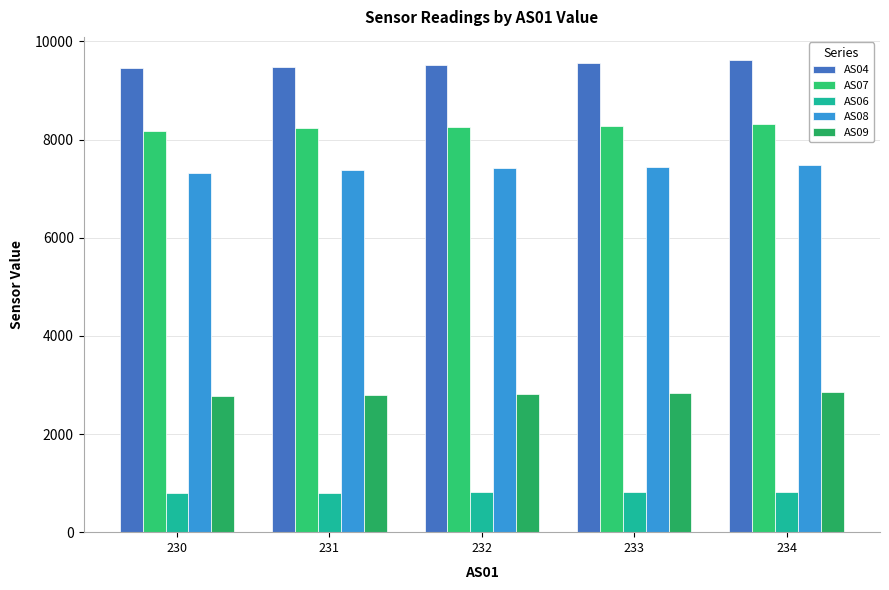

How many data points in AS06 are less than 810?

2